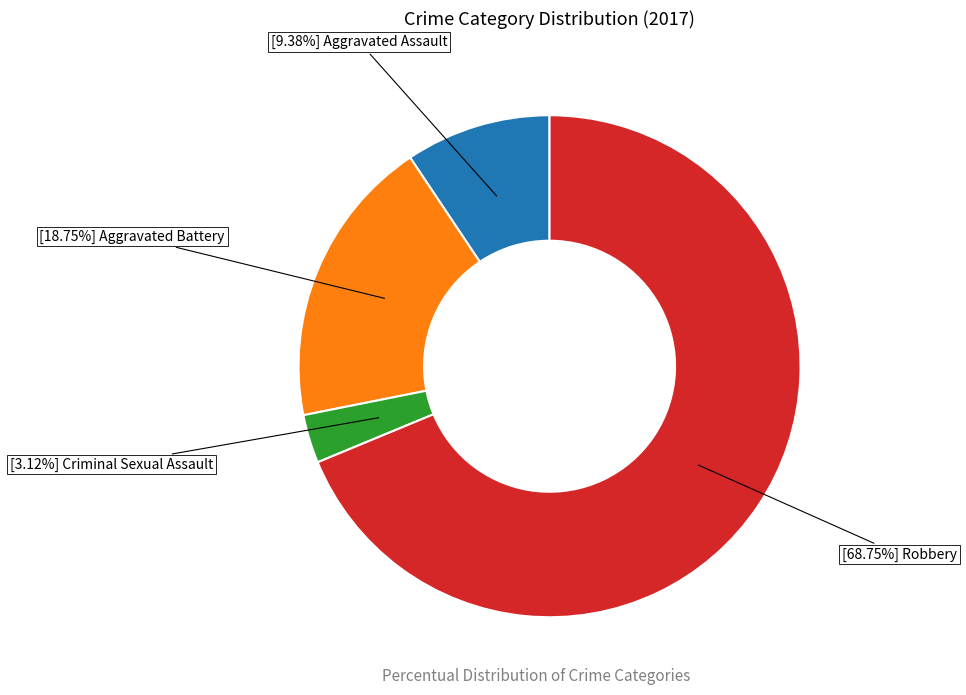

Is there a majority slice in this chart?

Yes